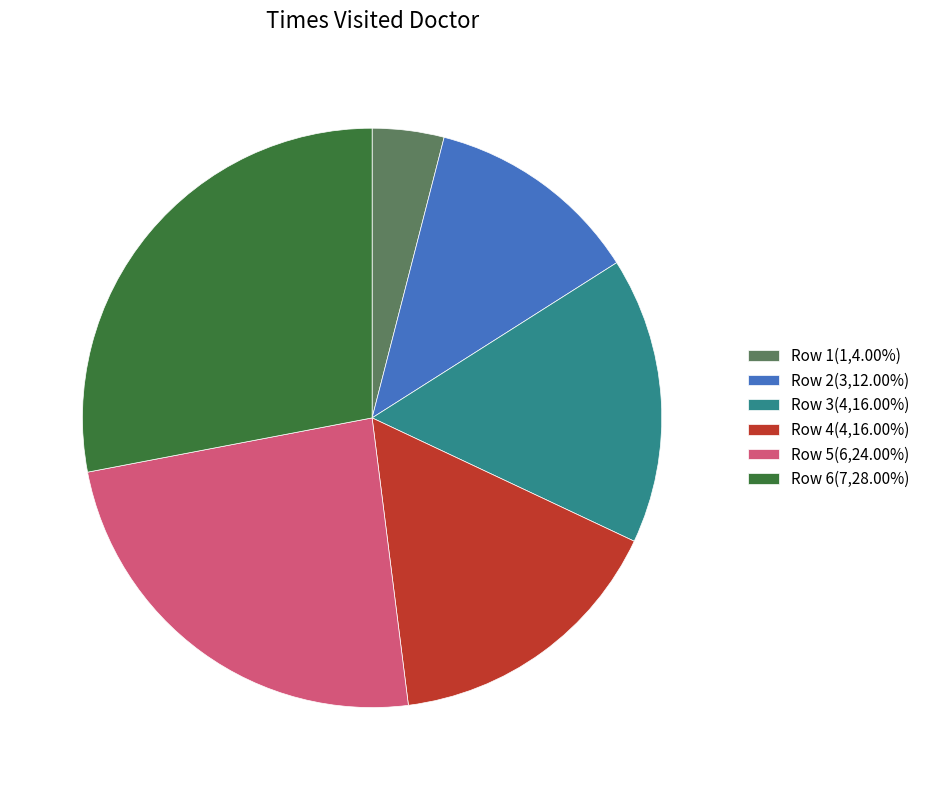

Does Row 2(3,12.00%) represent more than half of the total?

No